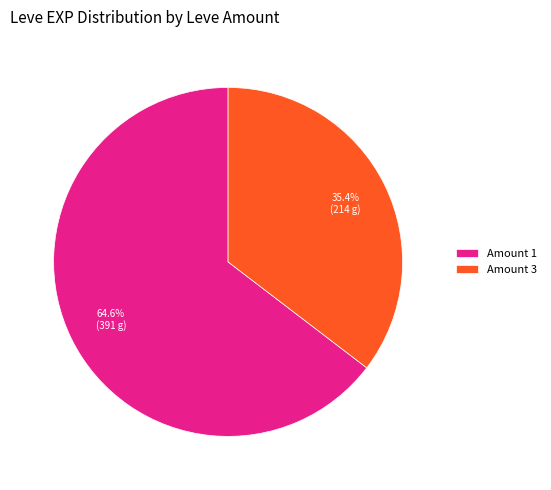

Between Amount 3 and Amount 1, which is larger?

Amount 1